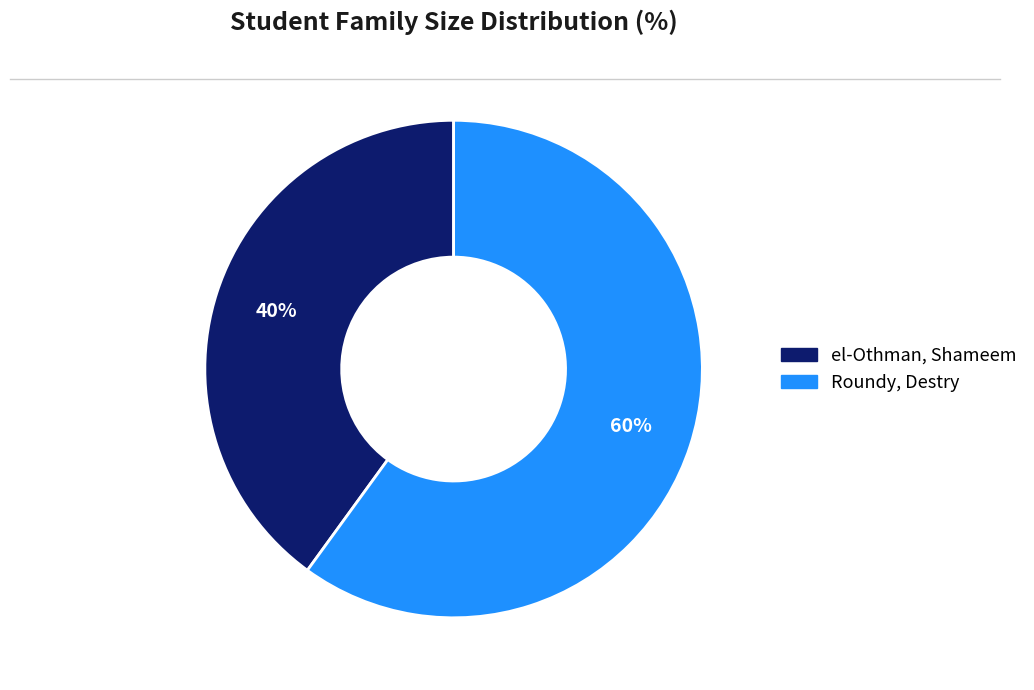

Is there any slice that represents more than half of the pie?

Yes